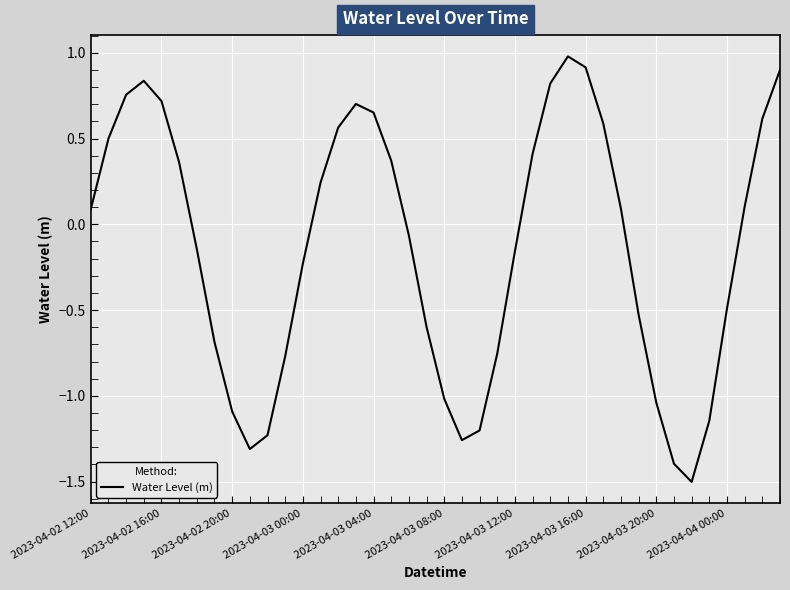

What is the smallest value displayed?

-1.5